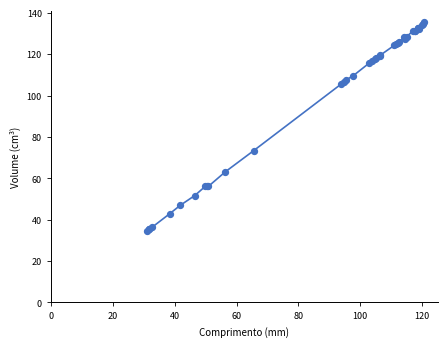

What Y value in the scatter plot is closest to 85?

73.4